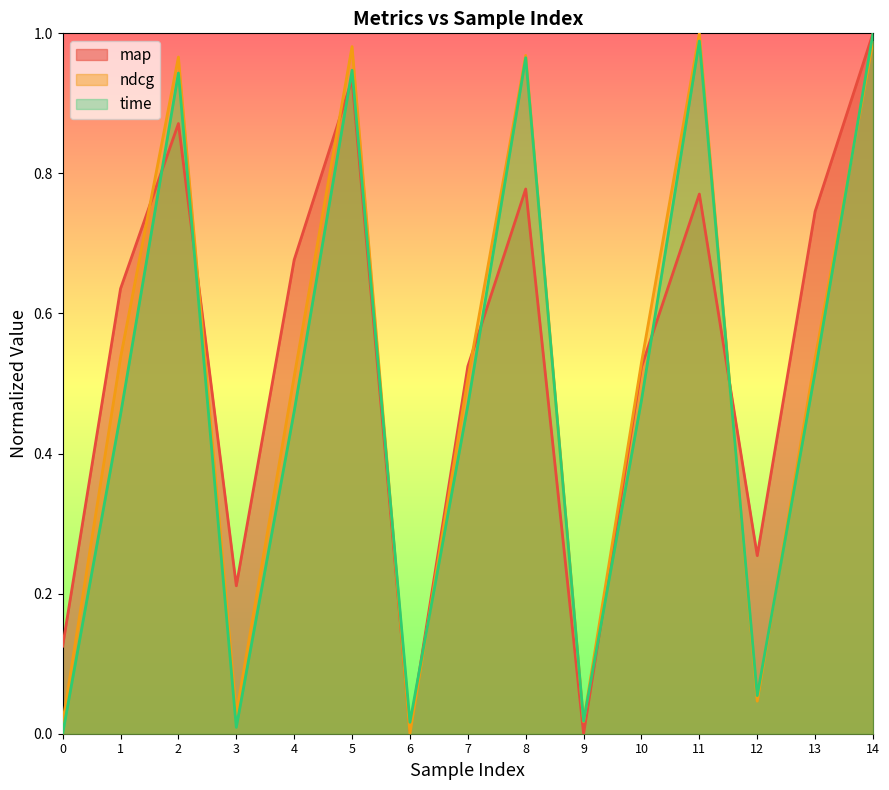

What is the difference between the highest and lowest values at 12?

0.2